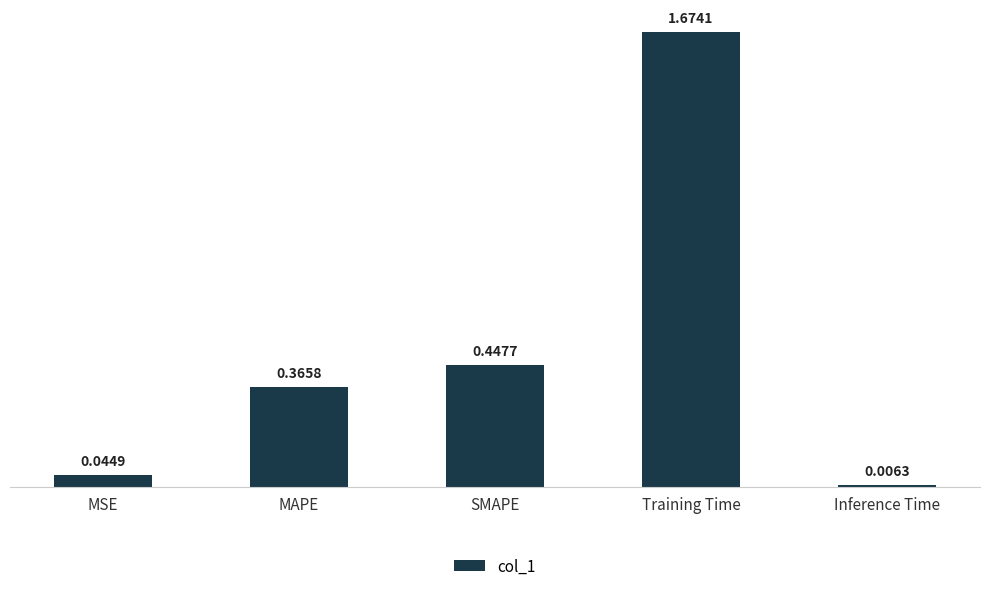

At which label is the value closest to 0?

Inference Time